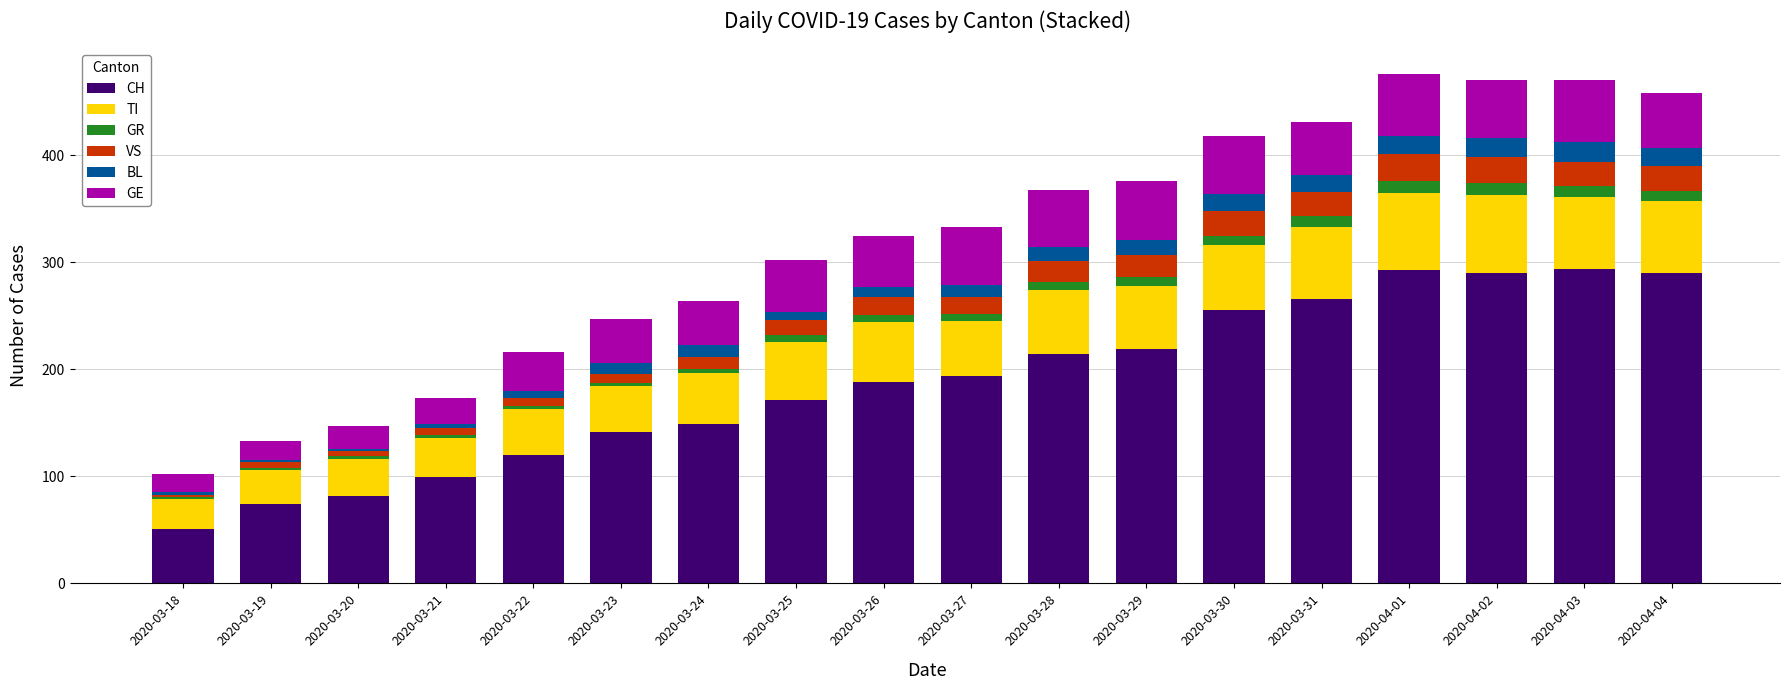

What is the total value across all series at 2020-04-04?

458